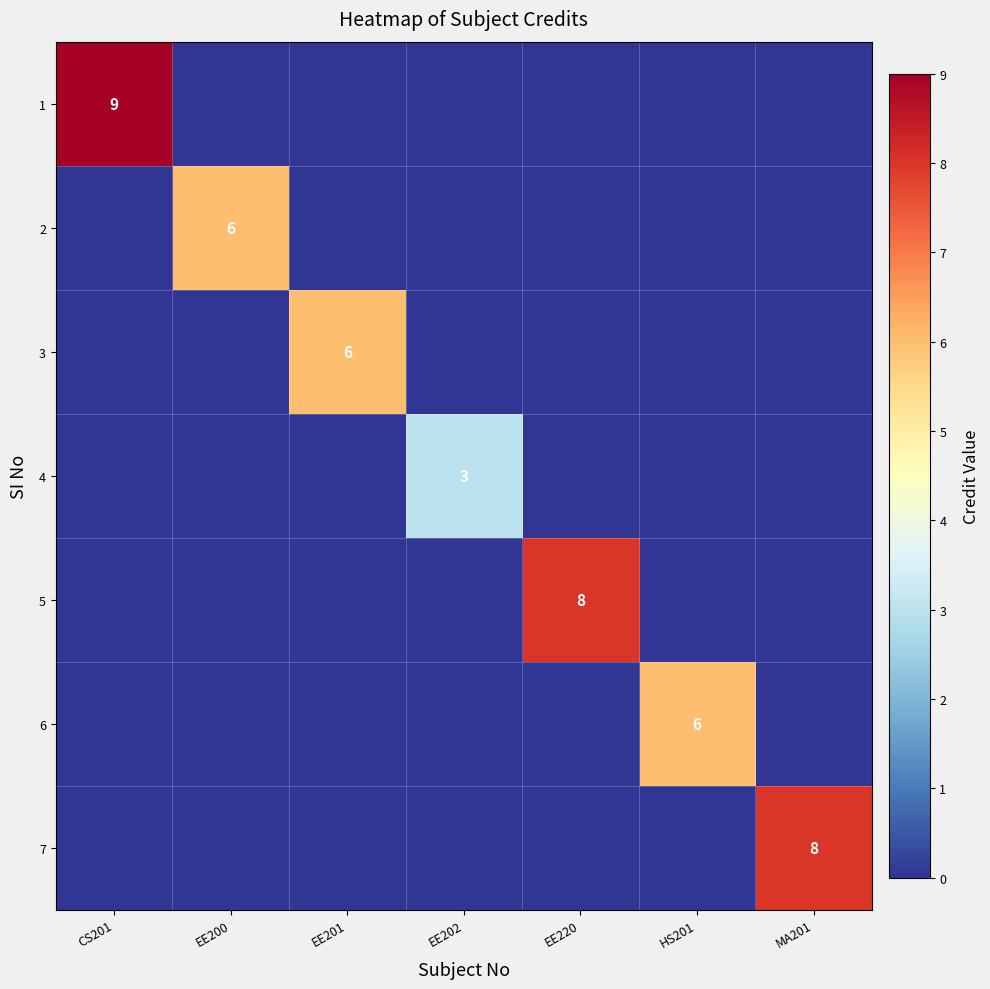

True or false: 1 has a value of 9 at CS201.

True